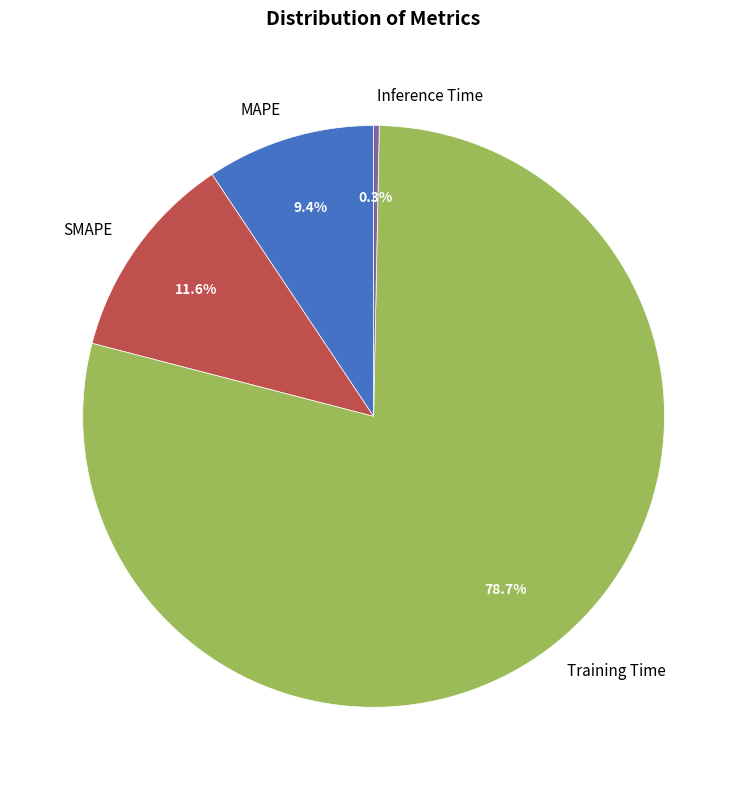

How much of the chart is everything except SMAPE?

88.4%